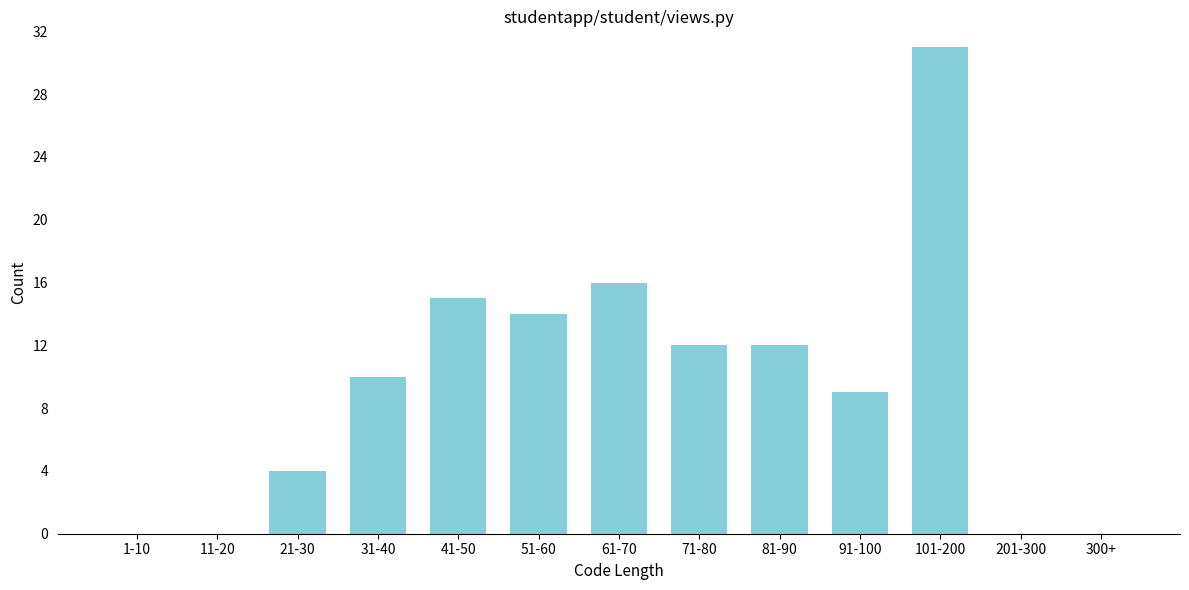

Reading right to left, extract all data points from this chart.

300+=0	201-300=0	101-200=31	91-100=9	81-90=12	71-80=12	61-70=16	51-60=14	41-50=15	31-40=10	21-30=4	11-20=0	1-10=0